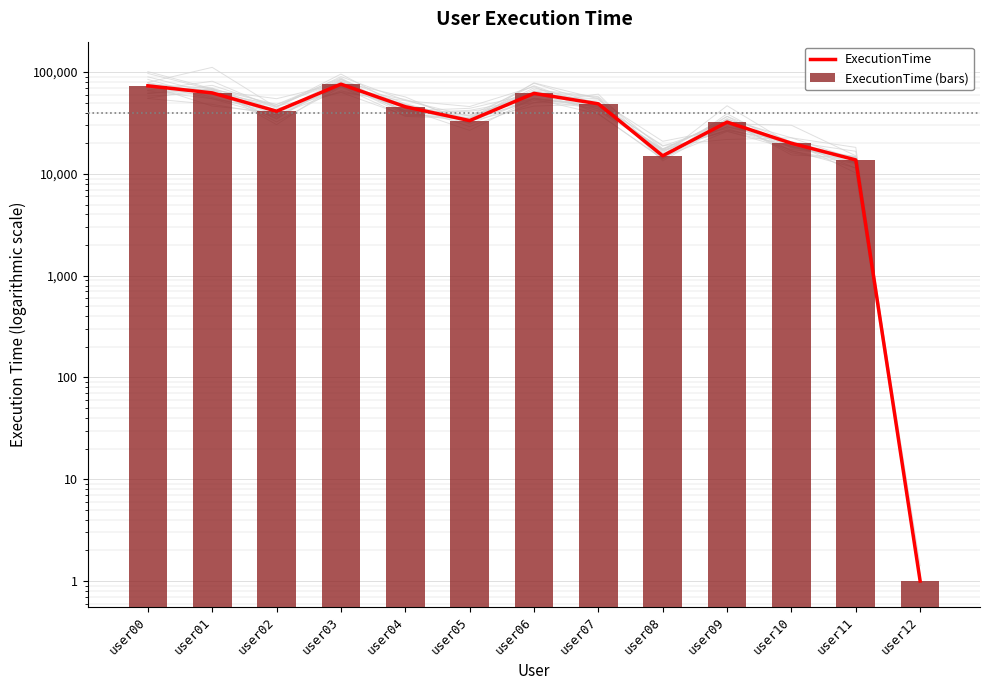

Between user00 and user01, which is larger?

user00